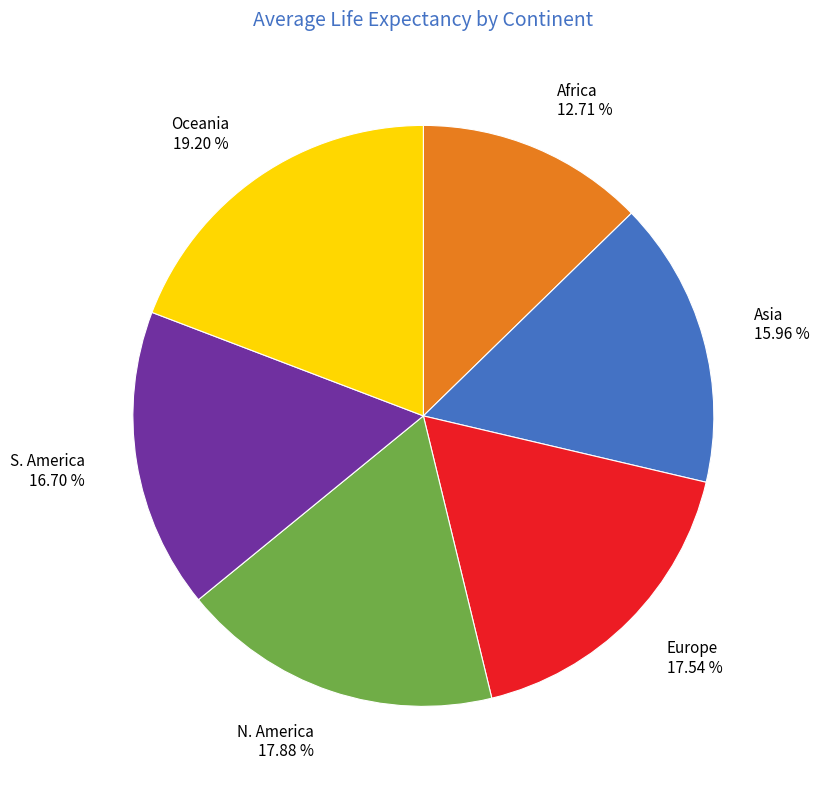

Combined, do N. America and Africa account for over 50%?

No